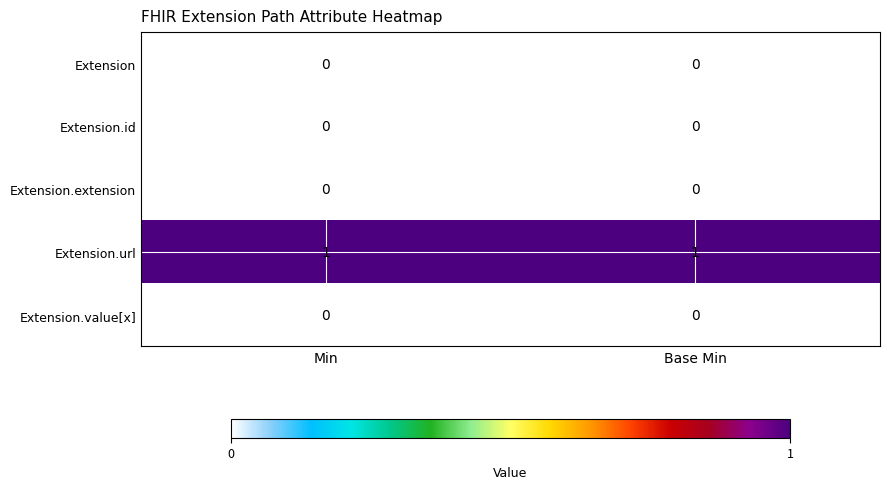

What is the spread (max minus min) of values at Base Min?

1